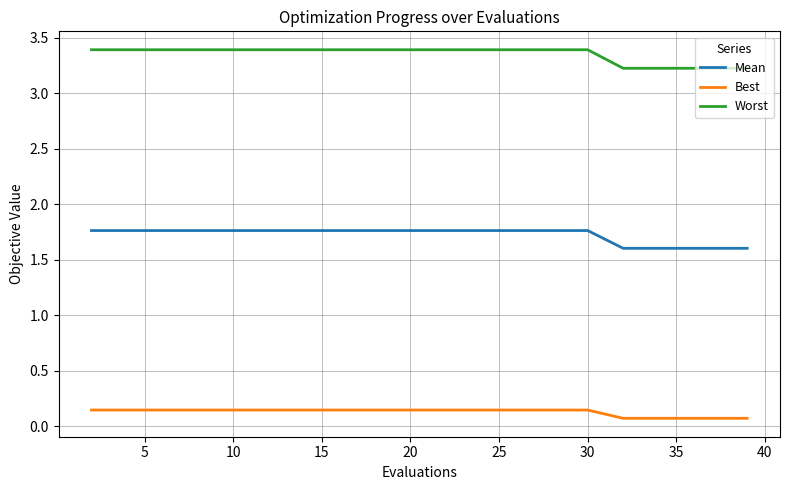

True or false: Best and Mean intersect in this chart.

False